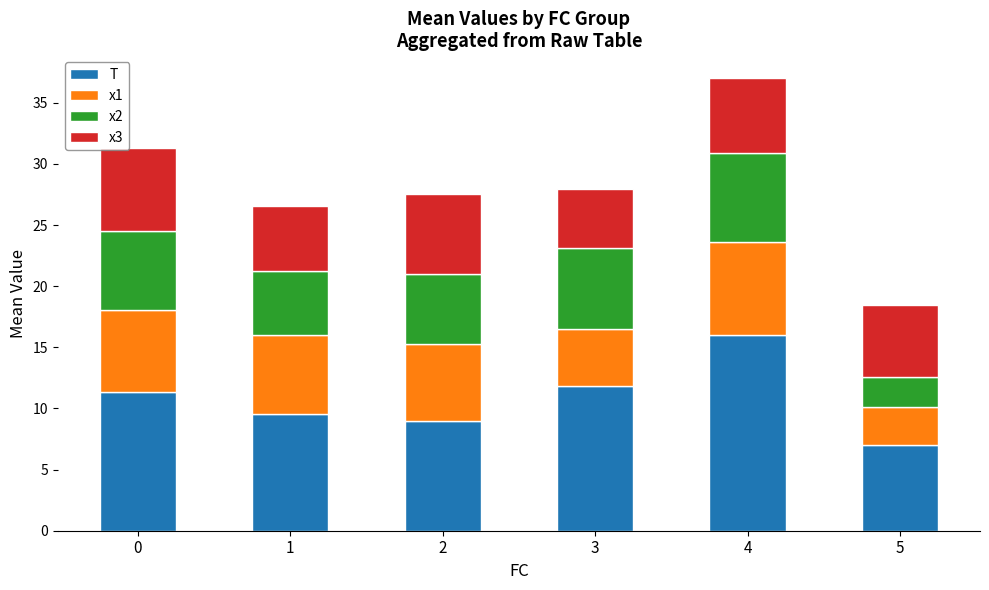

Which category has the lowest value in the T series?

5